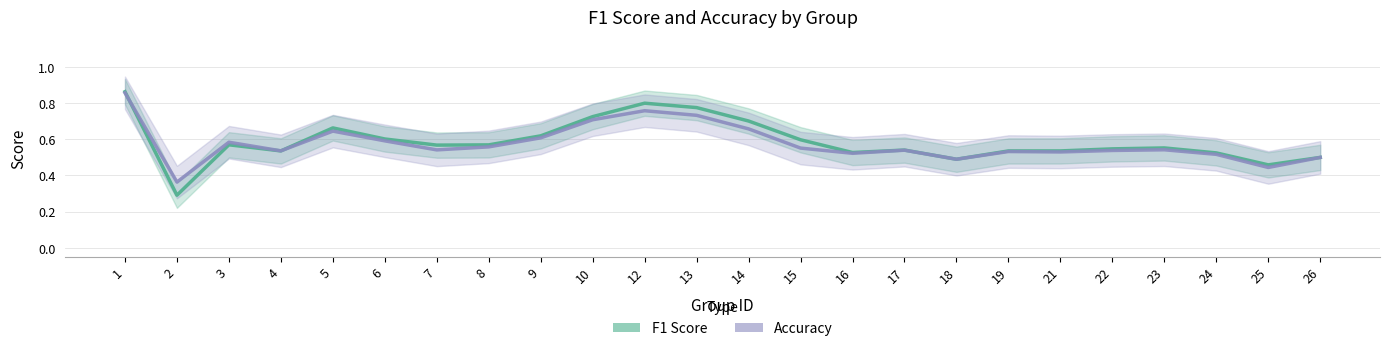

Which has a higher value, 8 or 5?

5